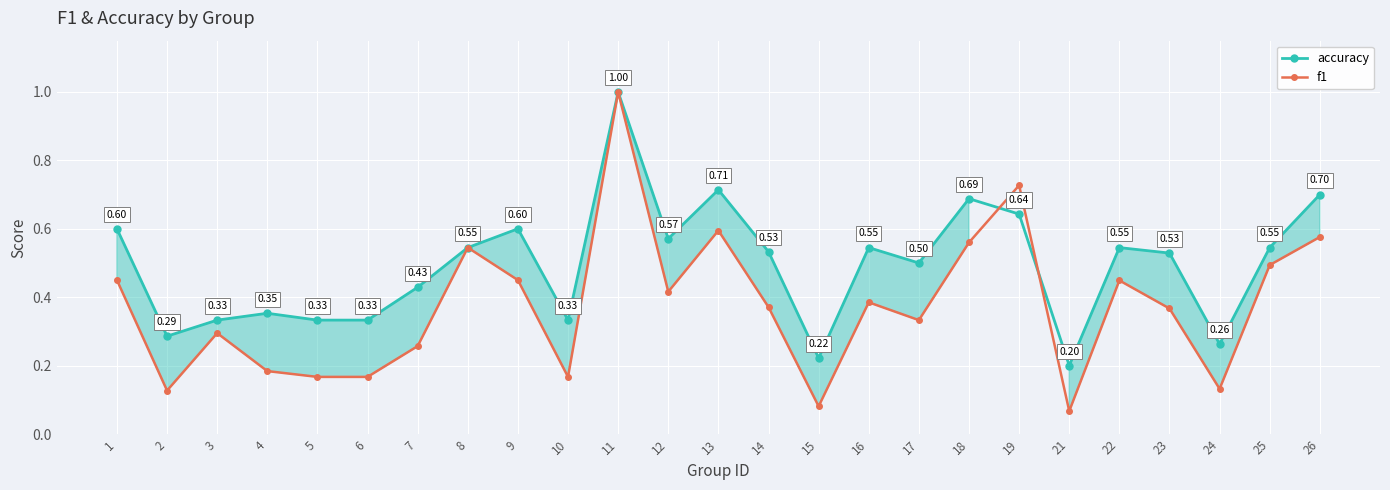

Which series has the largest total across all categories?

accuracy